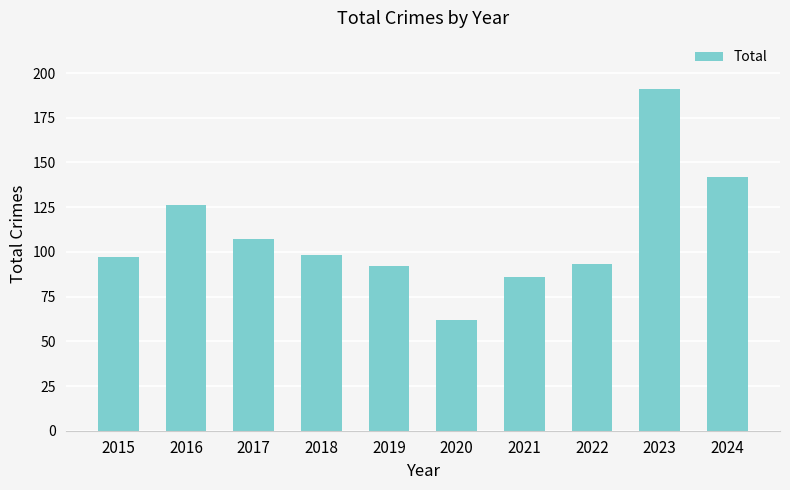

What is the difference between the maximum and minimum values?

129